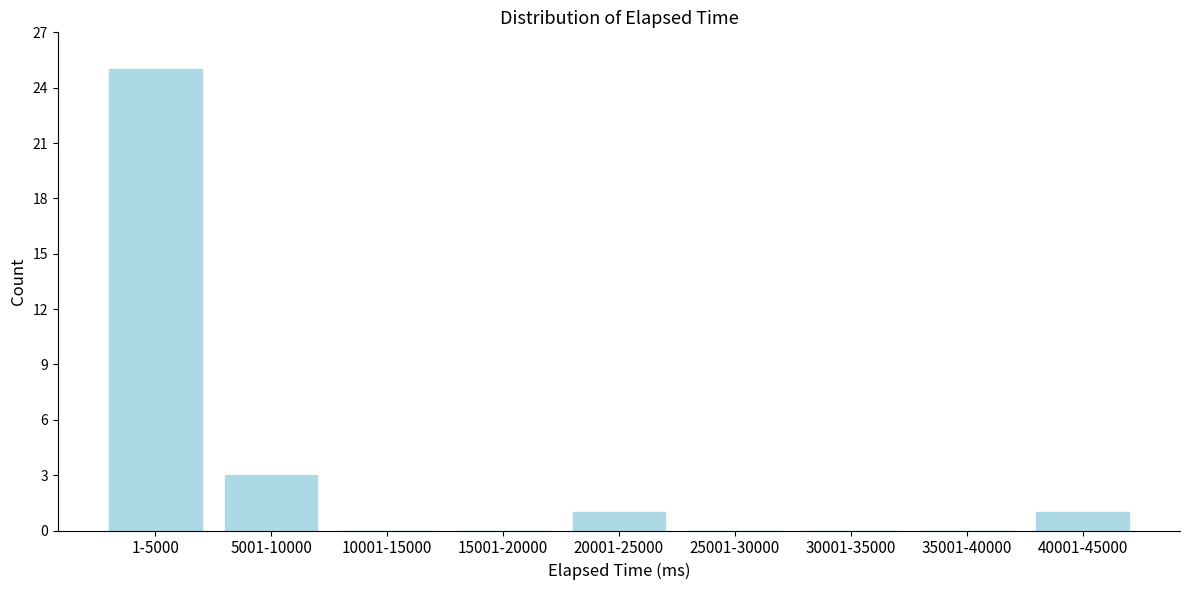

Reading left to right, list all the values displayed in this chart.

1-5000=25	5001-10000=3	10001-15000=0	15001-20000=0	20001-25000=1	25001-30000=0	30001-35000=0	35001-40000=0	40001-45000=1